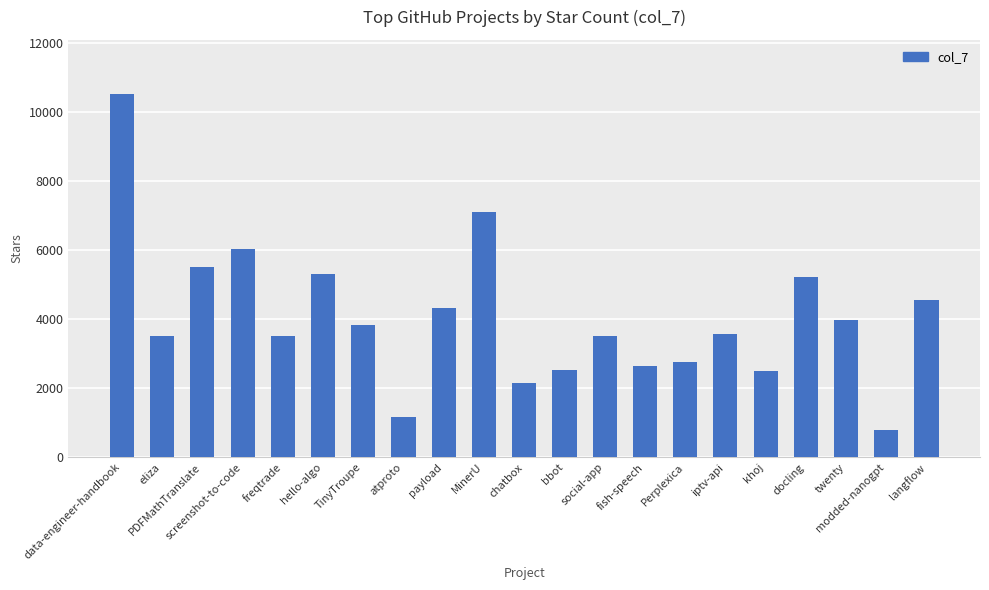

What position from the left is fish-speech?

14